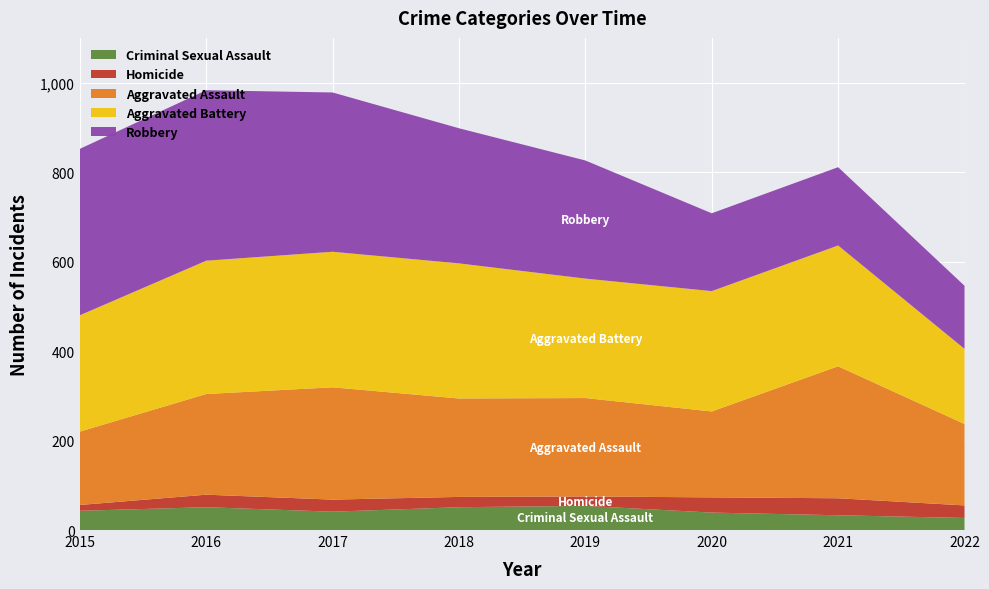

Reading right to left, list all the values displayed in this chart.

Criminal Sexual Assault: 27	33	39	54	51	41	51	43
Homicide: 28	38	34	21	23	27	28	13
Aggravated Assault: 182	295	192	220	220	251	225	164
Aggravated Battery: 168	270	269	267	302	303	298	260
Robbery: 141	175	174	264	302	356	381	372